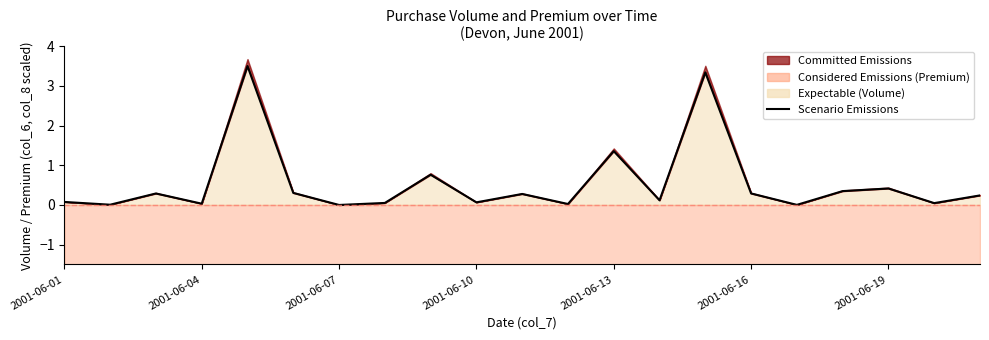

Does the chart have visible grid lines?

No